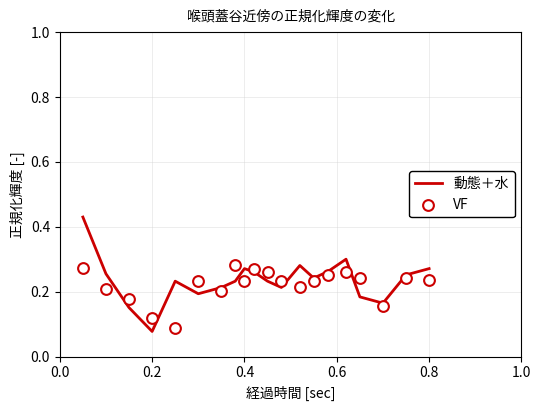

The 動態＋水 series shows 0.5 at 0.8. True or false?

False